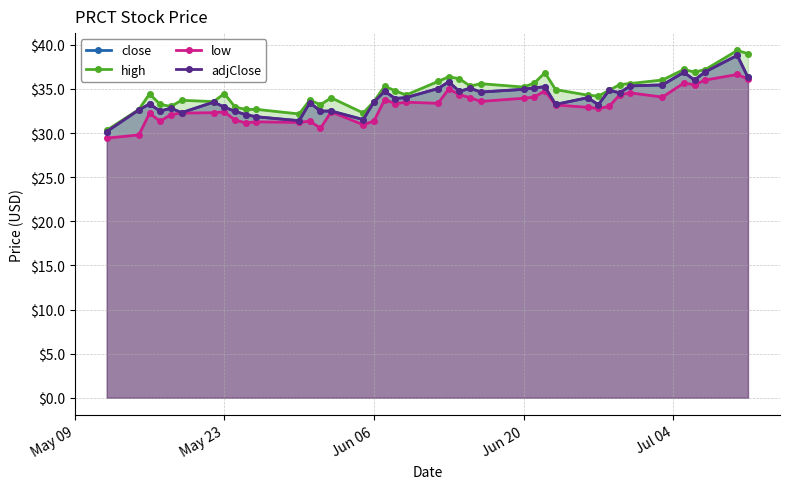

What is the highest value of the close series?

38.8